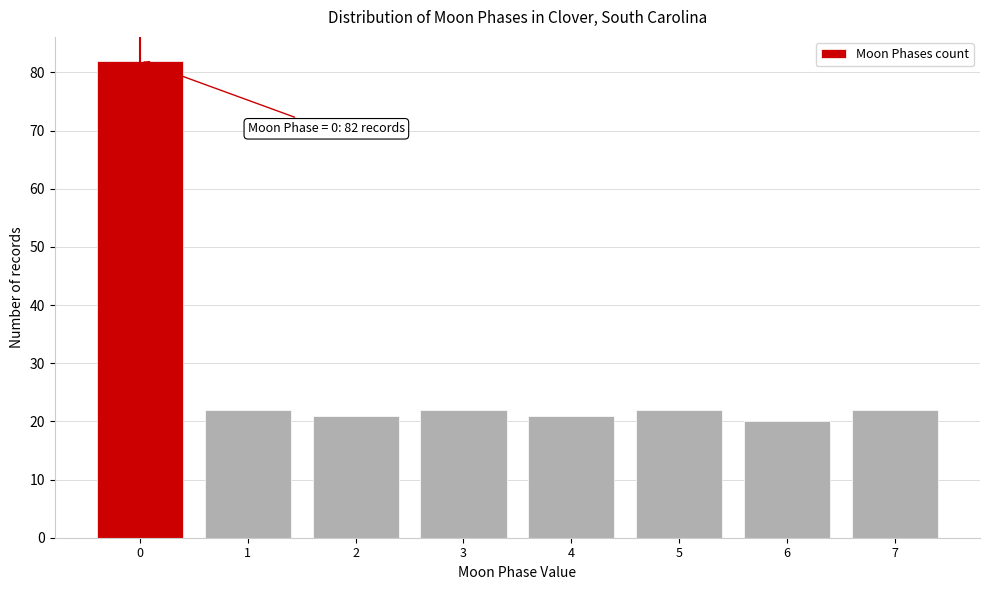

Reading right to left, what are all the values shown in this chart?

7=22	6=20	5=22	4=21	3=22	2=21	1=22	0=82